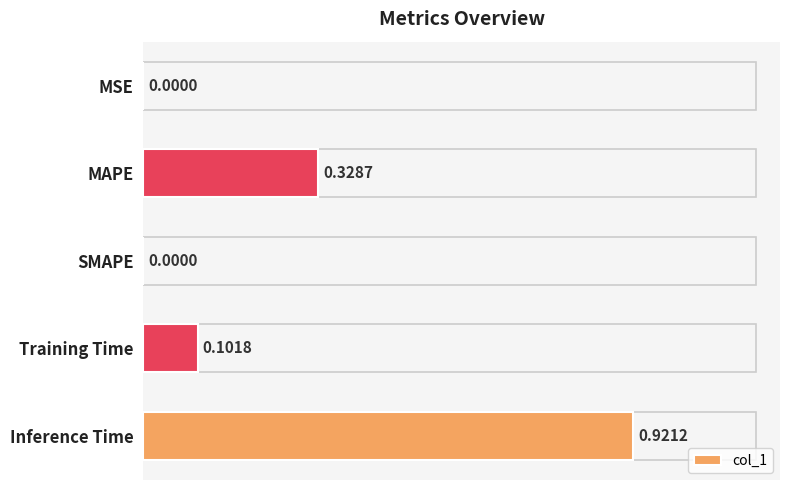

Between Training Time and MAPE, which is larger?

MAPE